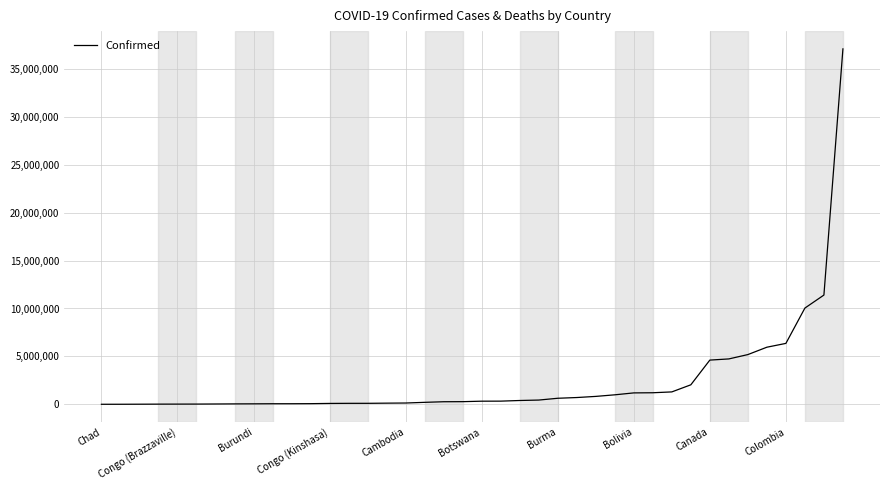

What is the difference between the maximum and minimum values?

37077996